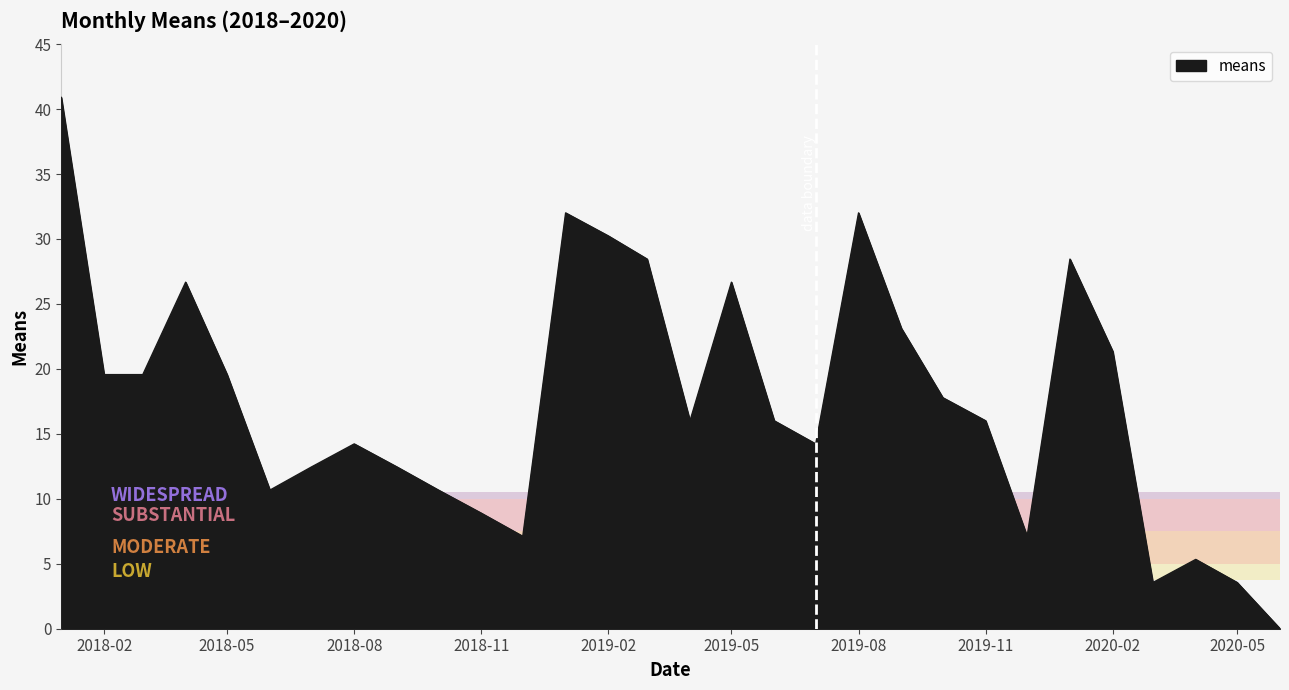

What is the maximum value shown in the chart?

40.9